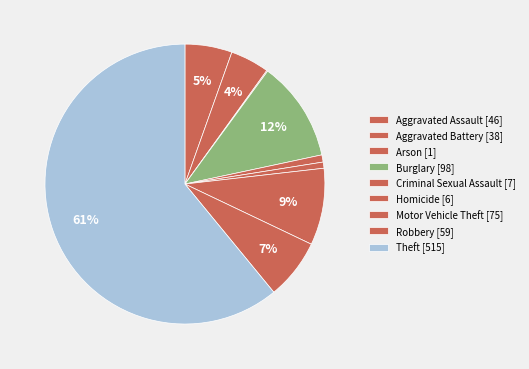

What is the largest slice in the pie chart?

Theft